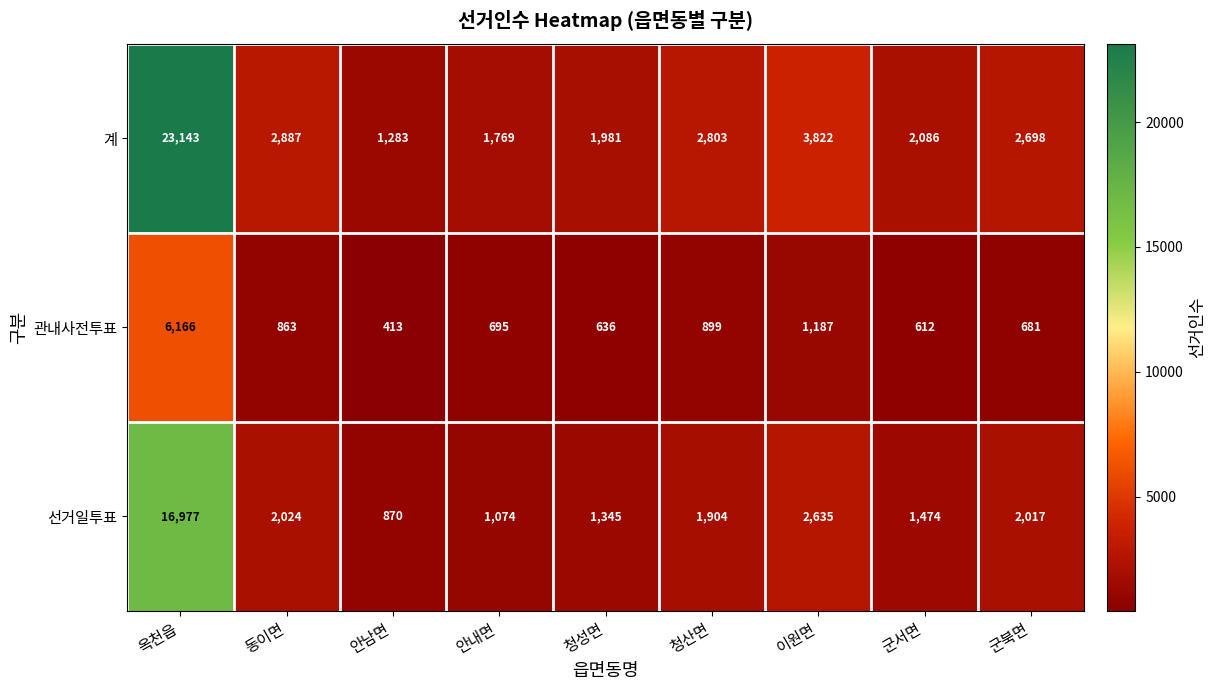

Which series changed the most between 동이면 and 군서면?

계